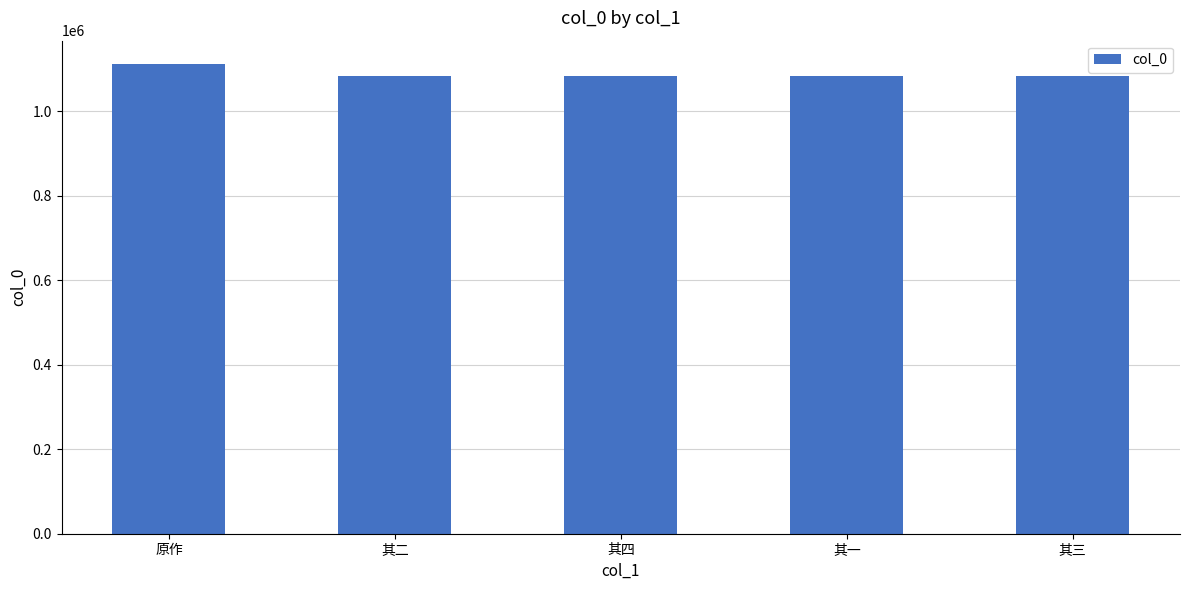

The value at 其二 is 1084218. True or false?

True